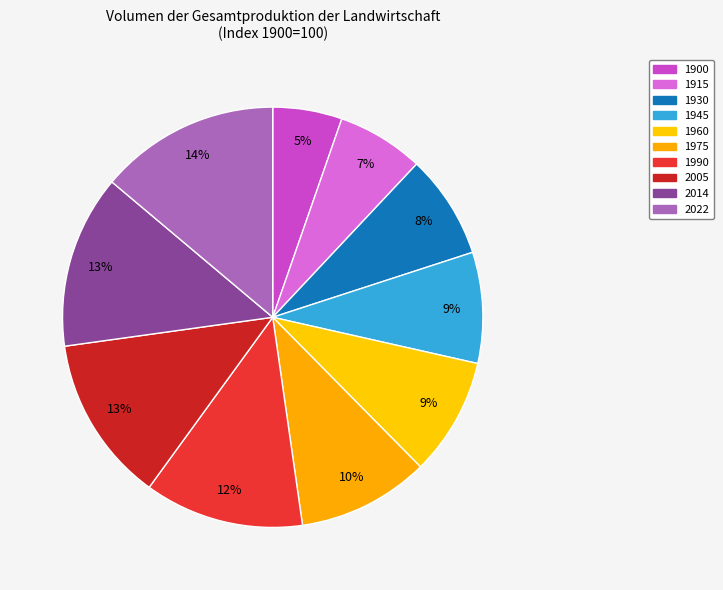

Count the number of slices in the pie.

10